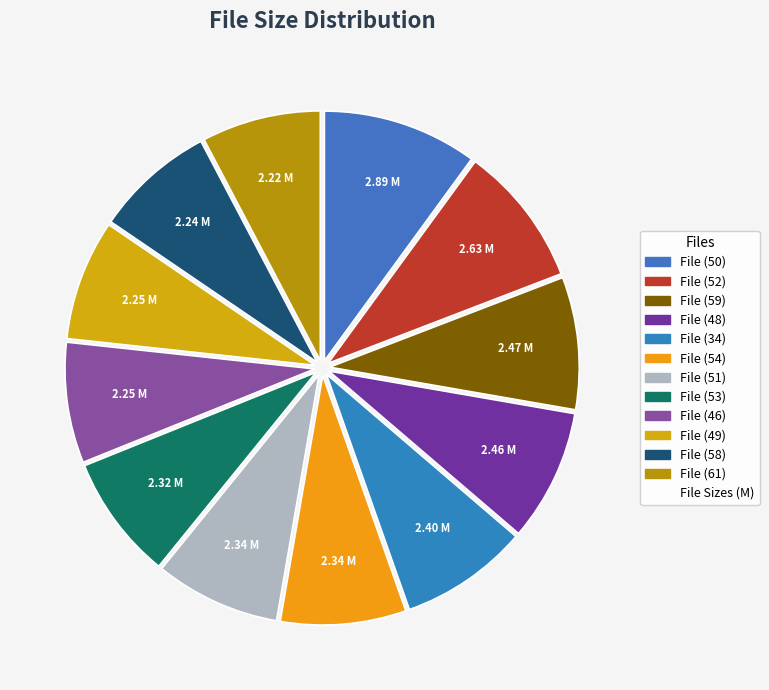

How many slices are in this pie chart?

12